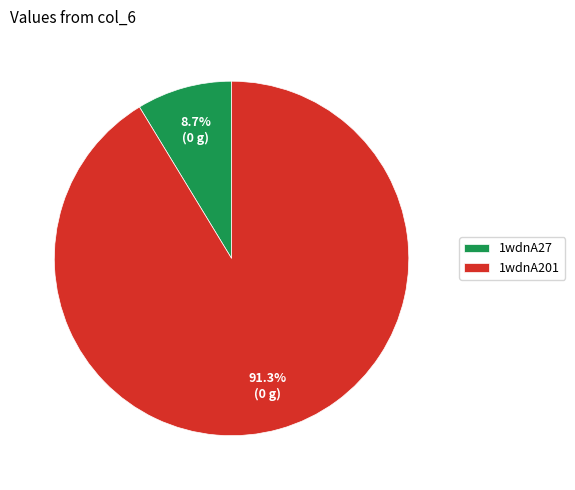

Approximately how many times larger is the value at 1wdnA201 compared to 1wdnA27?

10.5